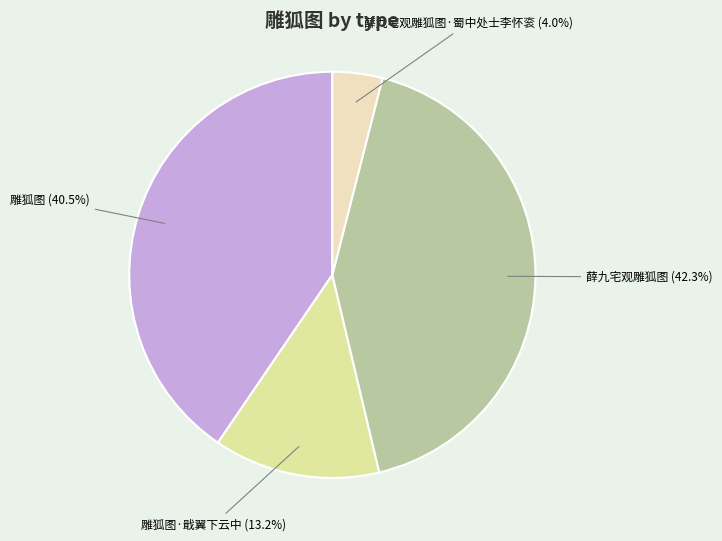

What percentage is the 薛九宅观雕狐图·蜀中处士李怀衮 slice, to the nearest percent?

4%